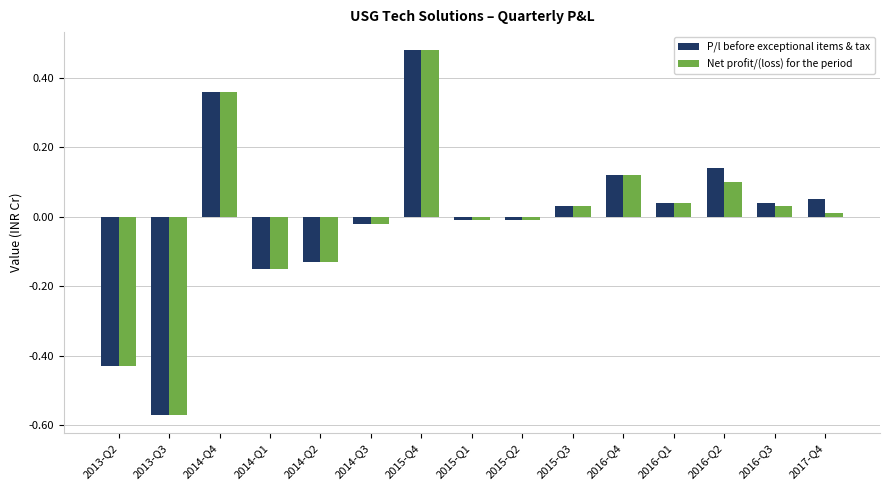

What is the difference between the second highest and second lowest values in the P/l before exceptional items & tax series?

0.8